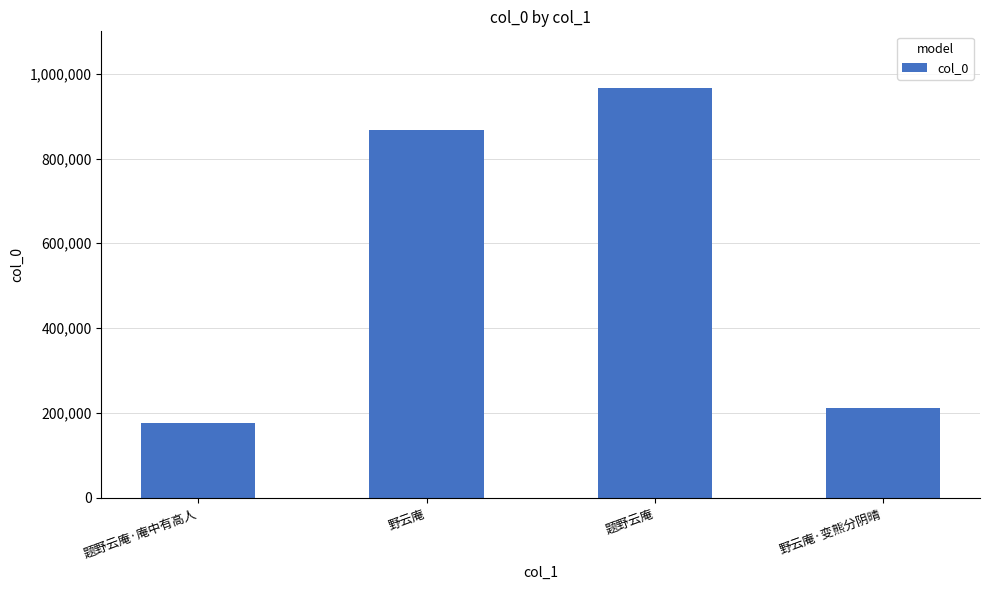

Are the bars grouped side by side (vs. stacked)?

No